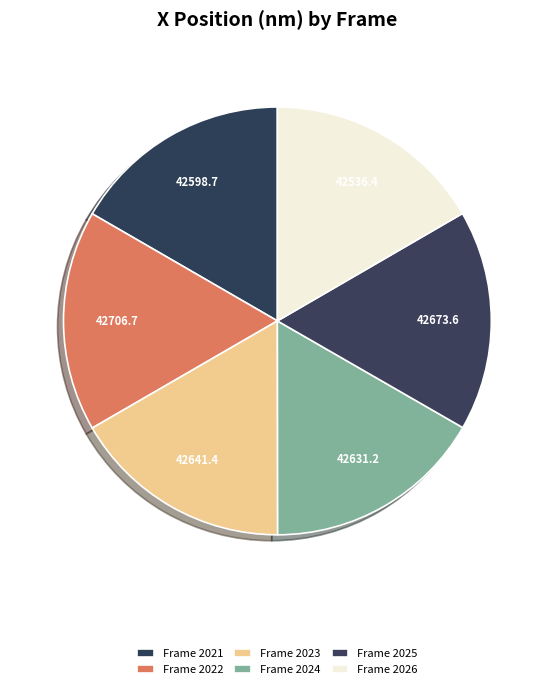

What is the total percentage of Frame 2024 and Frame 2023?

33.3%